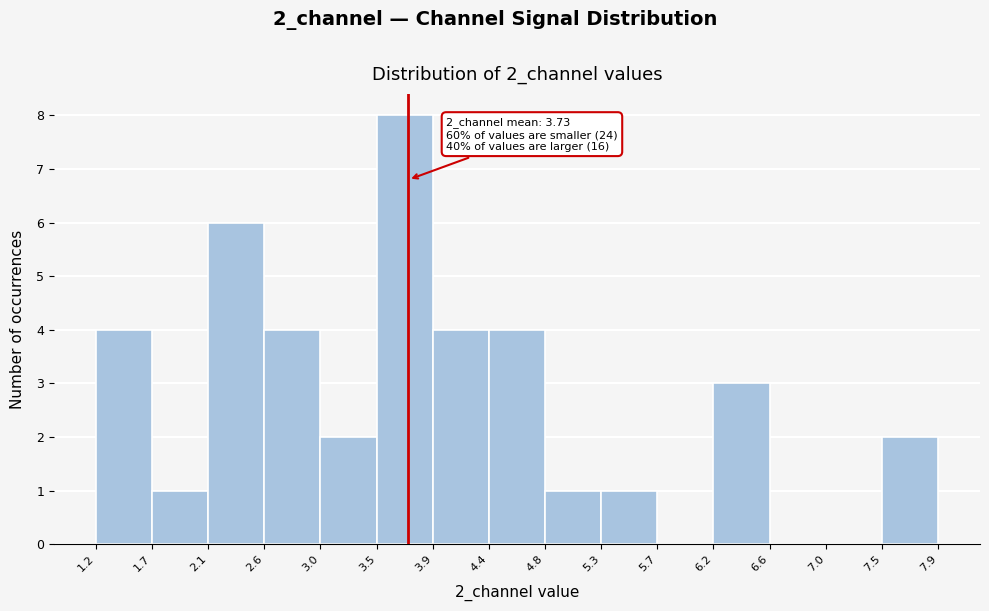

Which range on the x-axis has the tallest bar?

3.5 to 3.9